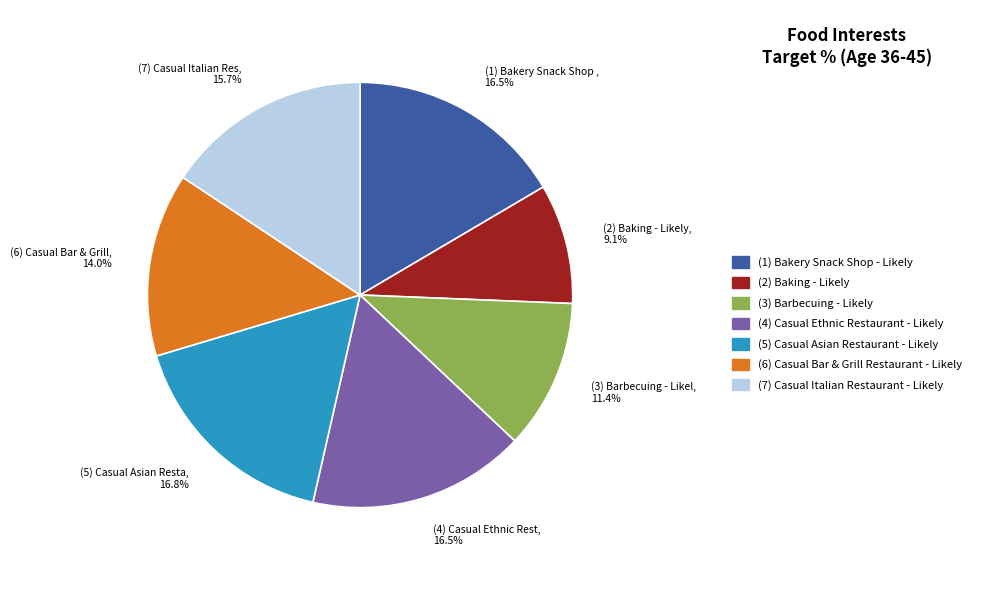

Which slice is the smallest?

(2) Baking - Likely, 9.1%